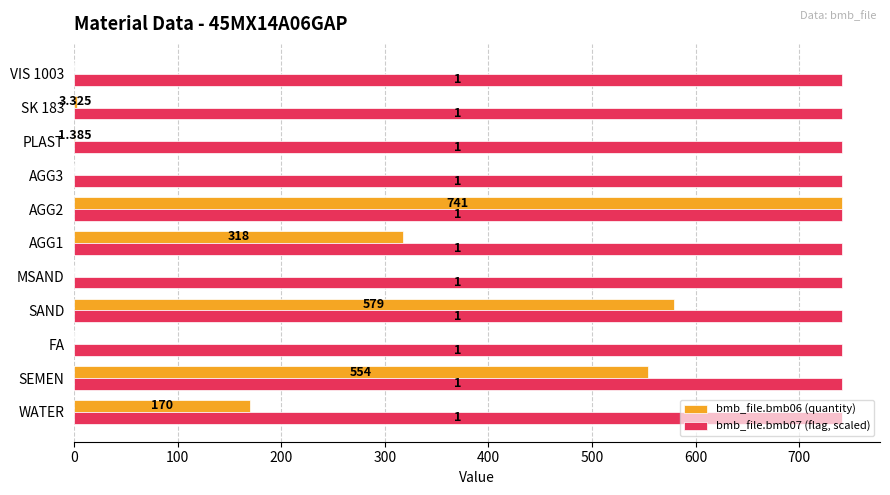

Which series has the widest spread of values?

bmb_file.bmb06 (quantity)